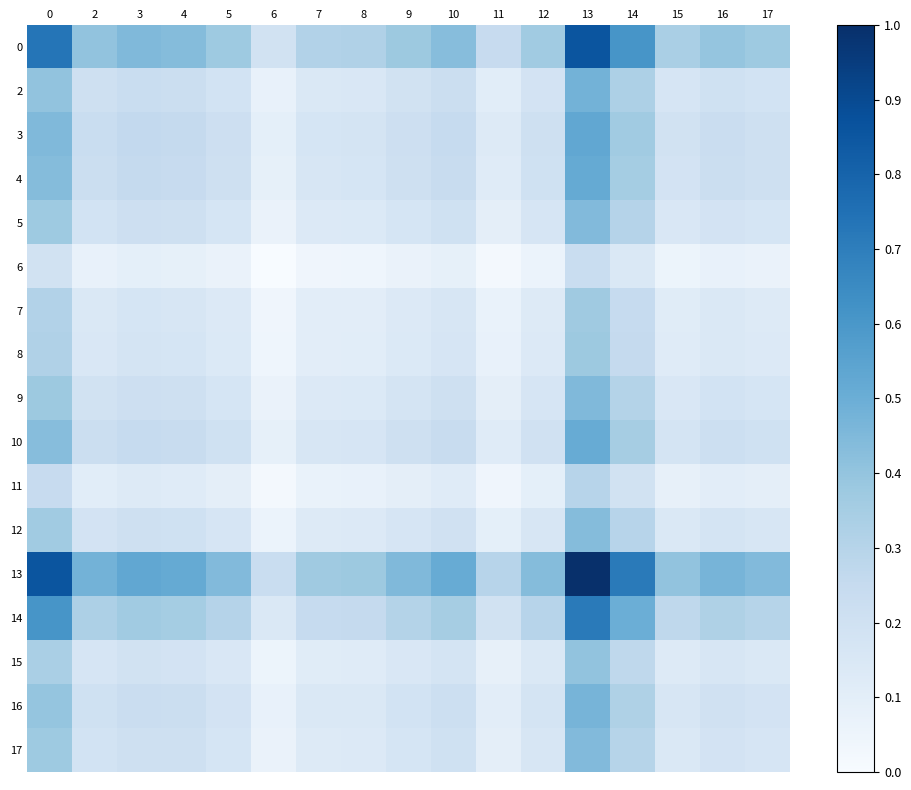

What is the spread (max minus min) of values at 7?

0.3